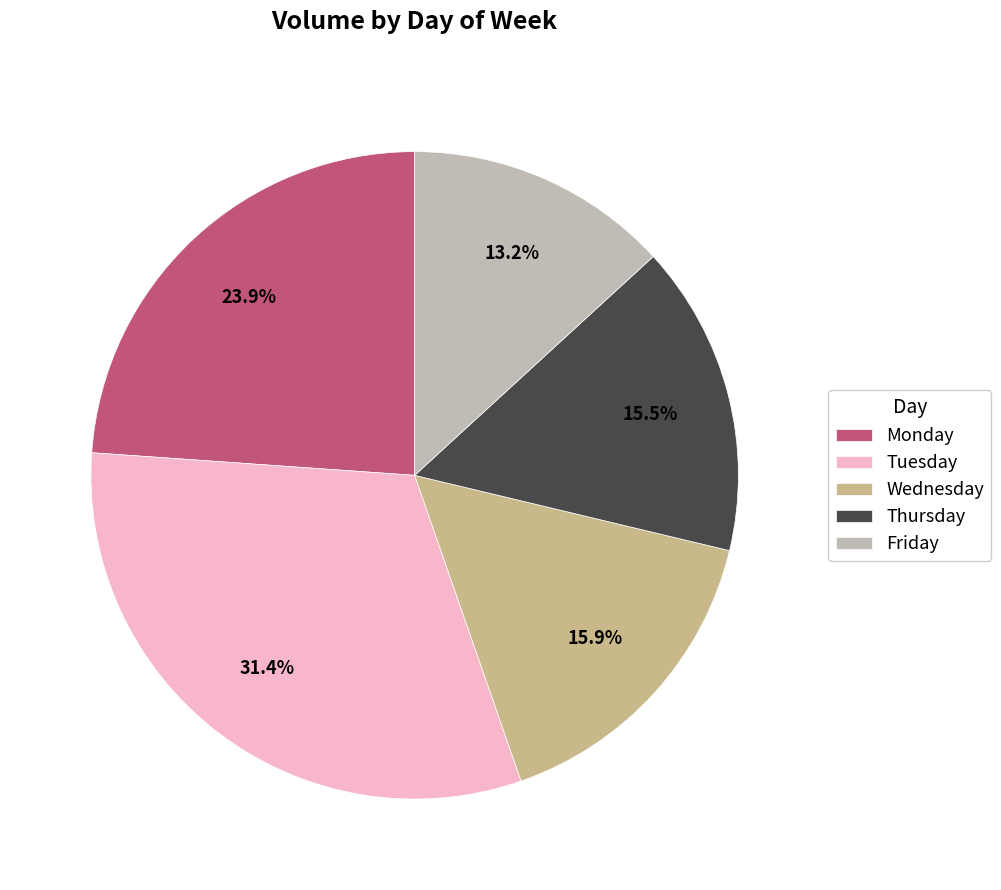

Does Monday represent more than half of the total?

No